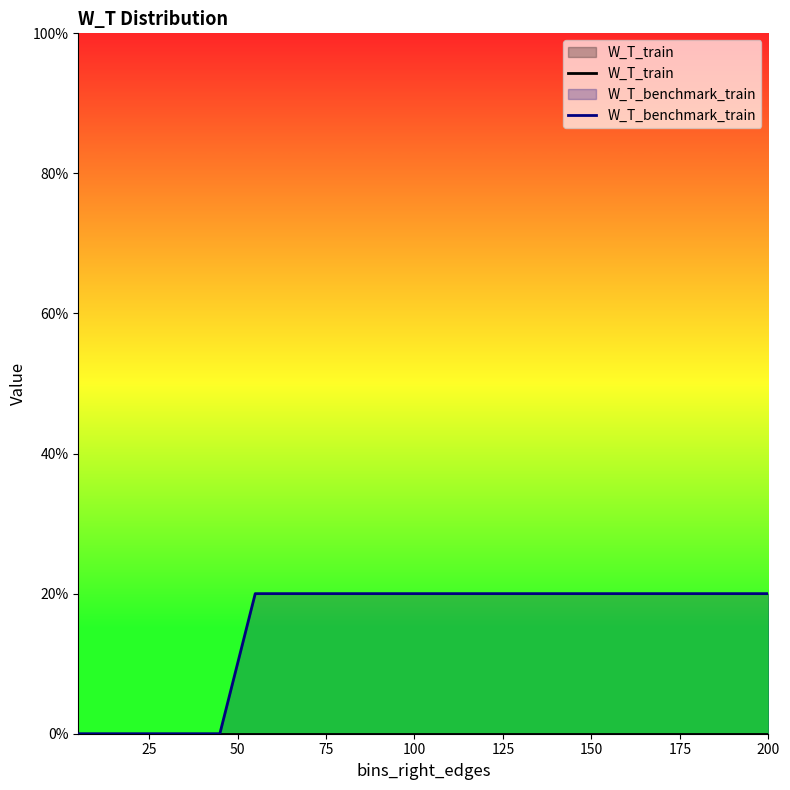

True or false: W_T_benchmark_train and W_T_train intersect in this chart.

False